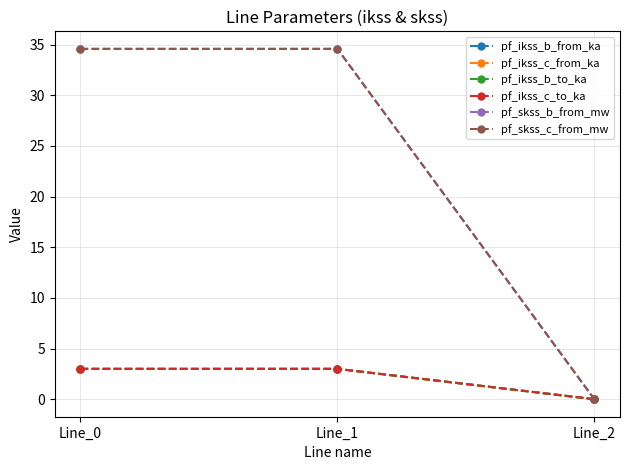

Reading right to left, extract all data points from this chart.

pf_ikss_b_from_ka: 0.0	3.0	3.0
pf_ikss_c_from_ka: 0.0	3.0	3.0
pf_ikss_b_to_ka: 0.0	3.0	3.0
pf_ikss_c_to_ka: 0.0	3.0	3.0
pf_skss_b_from_mw: 0.0	34.6	34.6
pf_skss_c_from_mw: 0.0	34.6	34.6